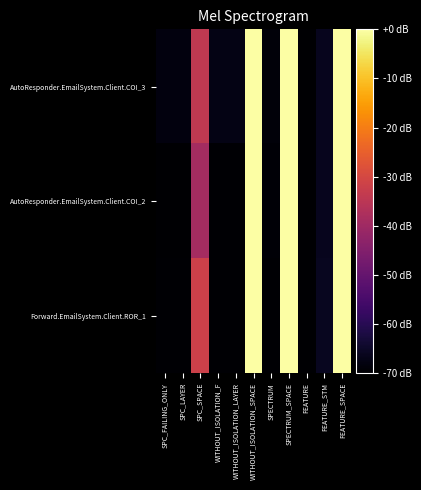

At which category does the chart reach its minimum across all series?

FEATURE